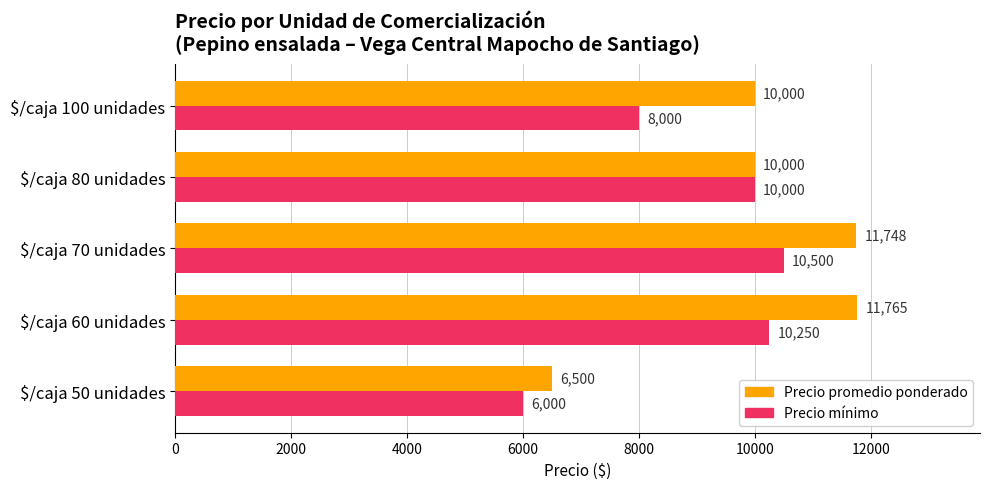

At which category does the chart reach its peak across all series?

$/caja 60 unidades